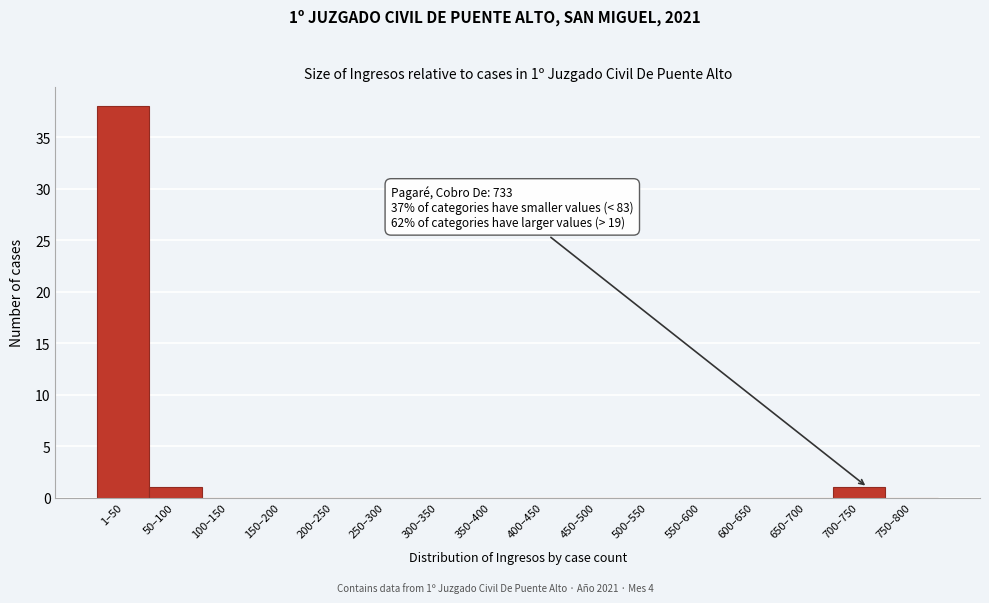

Reading left to right, transcribe all the data shown in this chart.

1–50=38	50–100=1	100–150=0	150–200=0	200–250=0	250–300=0	300–350=0	350–400=0	400–450=0	450–500=0	500–550=0	550–600=0	600–650=0	650–700=0	700–750=1	750–800=0